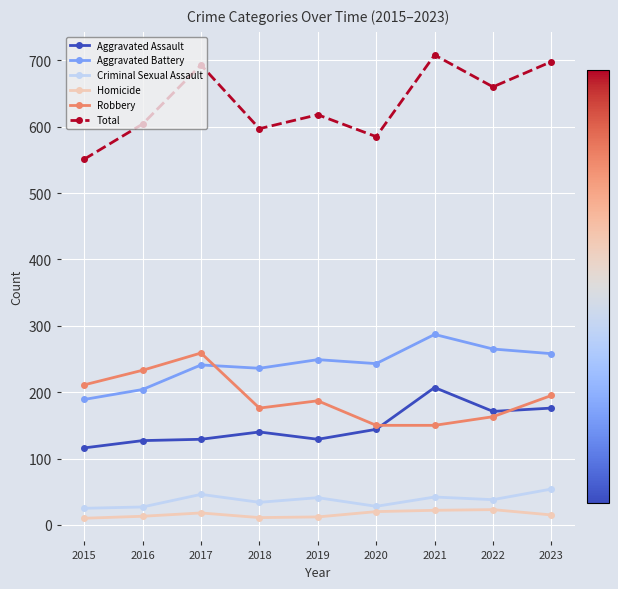

How many lines are shown in the chart?

6